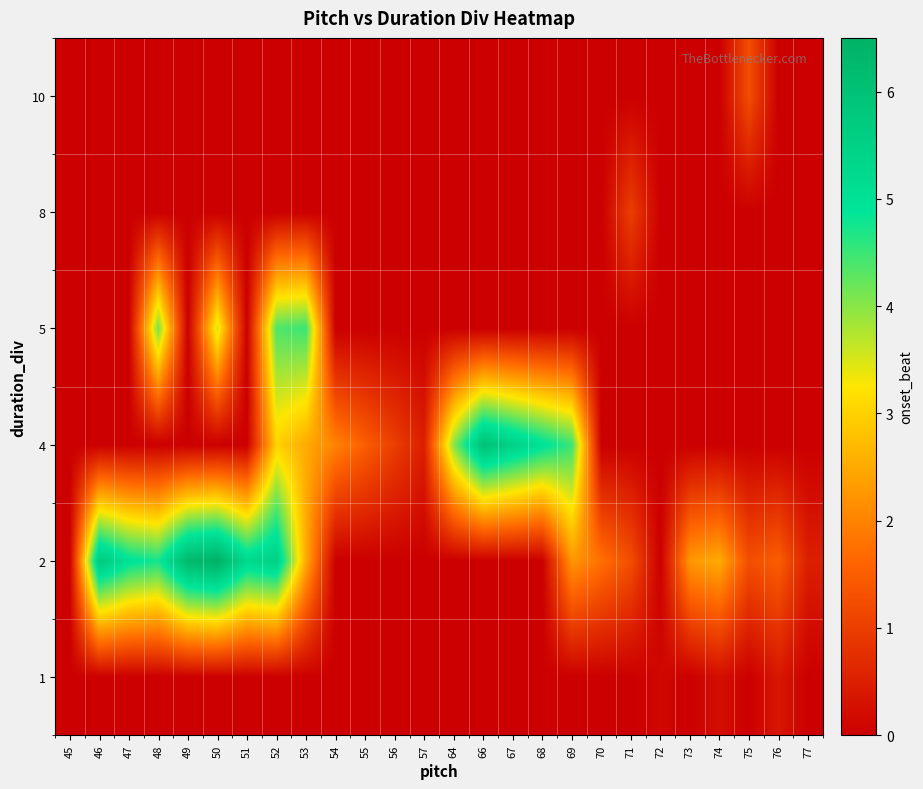

Reading left to right, what are all the values shown in this chart?

1: 45=0.0	46=0.0	47=0.0	48=0.0	49=0.0	50=0.0	51=0.0	52=0.0	53=0.0	54=0.0	55=0.0	56=0.0	57=0.0	64=0.0	66=0.0	67=0.0	68=0.0	69=0.0	70=0.0	71=0.0	72=0.1	73=0.0	74=0.2	75=0.0	76=0.4	77=0.0
2: 45=0.0	46=5.8	47=5.0	48=4.8	49=6.2	50=6.5	51=5.2	52=5.5	53=2.5	54=0.0	55=0.0	56=0.0	57=0.0	64=0.0	66=0.0	67=0.0	68=0.0	69=2.2	70=1.8	71=1.2	72=0.0	73=2.2	74=2.5	75=1.2	76=1.5	77=0.5
4: 45=0.0	46=0.0	47=0.0	48=0.0	49=0.0	50=0.0	51=0.0	52=3.0	53=2.5	54=2.0	55=1.5	56=1.0	57=0.5	64=4.0	66=6.0	67=5.5	68=5.0	69=4.5	70=0.0	71=0.0	72=0.0	73=0.0	74=0.0	75=0.0	76=0.0	77=0.0
5: 45=0.0	46=0.0	47=0.0	48=4.1	49=0.0	50=3.5	51=0.0	52=4.4	53=4.5	54=0.0	55=0.0	56=0.0	57=0.0	64=0.0	66=0.0	67=0.0	68=0.0	69=0.0	70=0.0	71=0.0	72=0.0	73=0.0	74=0.0	75=0.0	76=0.0	77=0.0
8: 45=0.0	46=0.0	47=0.0	48=0.0	49=0.0	50=0.0	51=0.0	52=0.0	53=0.0	54=0.0	55=0.0	56=0.0	57=0.0	64=0.0	66=0.0	67=0.0	68=0.0	69=0.0	70=0.0	71=1.0	72=0.0	73=0.0	74=0.0	75=0.0	76=0.0	77=0.0
10: 45=0.0	46=0.0	47=0.0	48=0.0	49=0.0	50=0.0	51=0.0	52=0.0	53=0.0	54=0.0	55=0.0	56=0.0	57=0.0	64=0.0	66=0.0	67=0.0	68=0.0	69=0.0	70=0.0	71=0.0	72=0.0	73=0.0	74=0.0	75=1.2	76=0.0	77=0.0